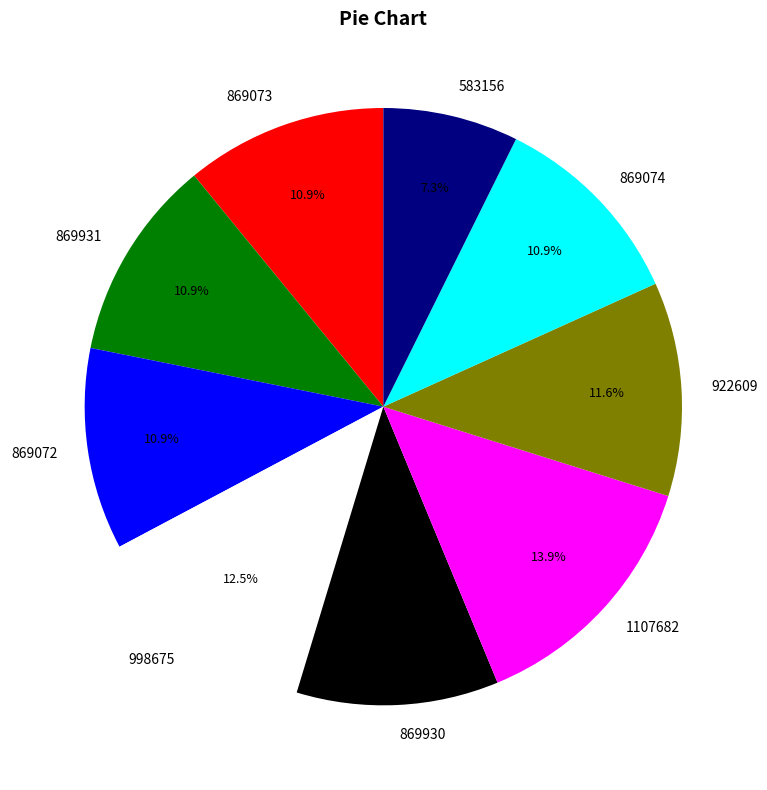

Is the sum of 869073 and 998675 greater than half?

No